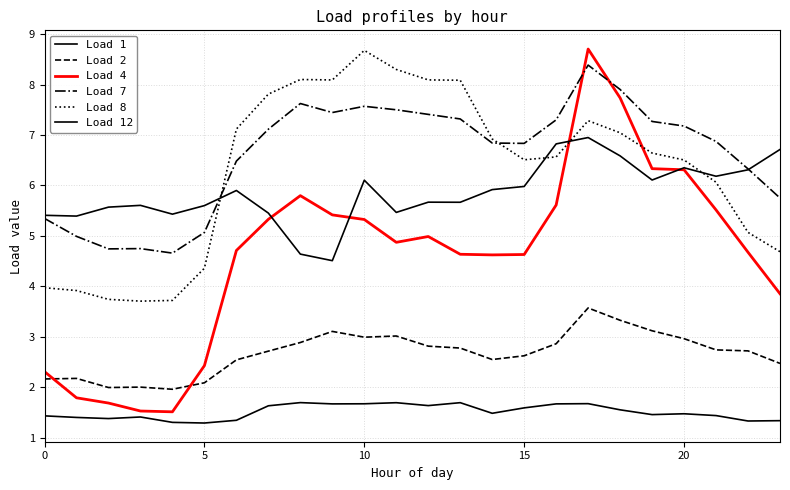

List the series in order of their peak value, lowest first.

Load 1, Load 2, Load 12, Load 7, Load 8, Load 4